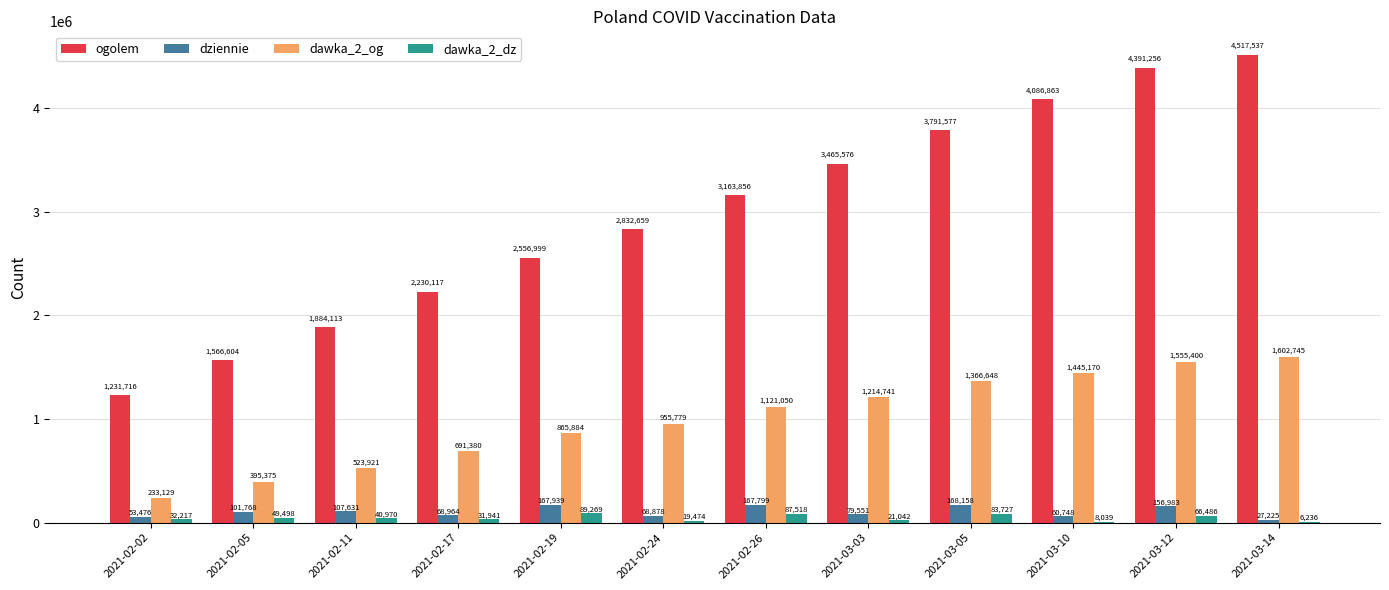

Which category has the highest value across all series?

2021-03-14